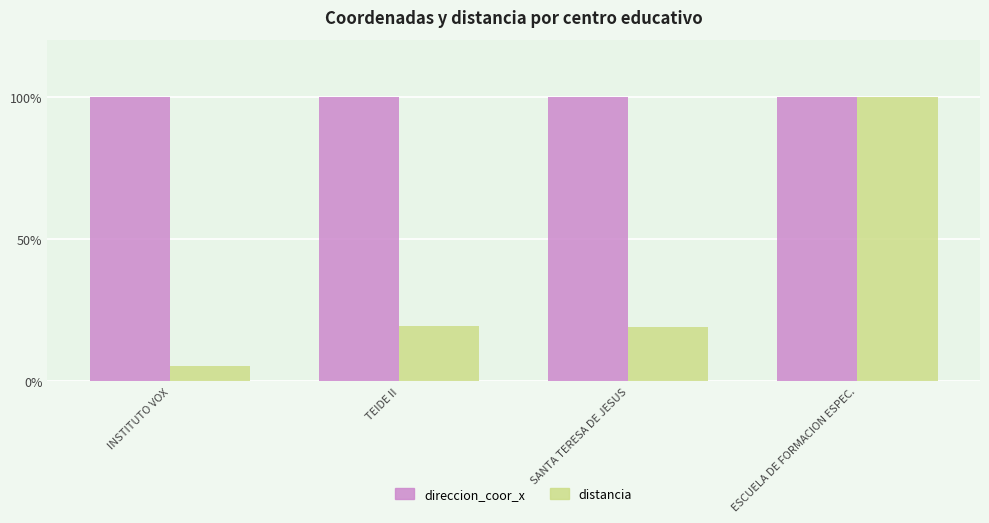

How many data points does each series have?

4